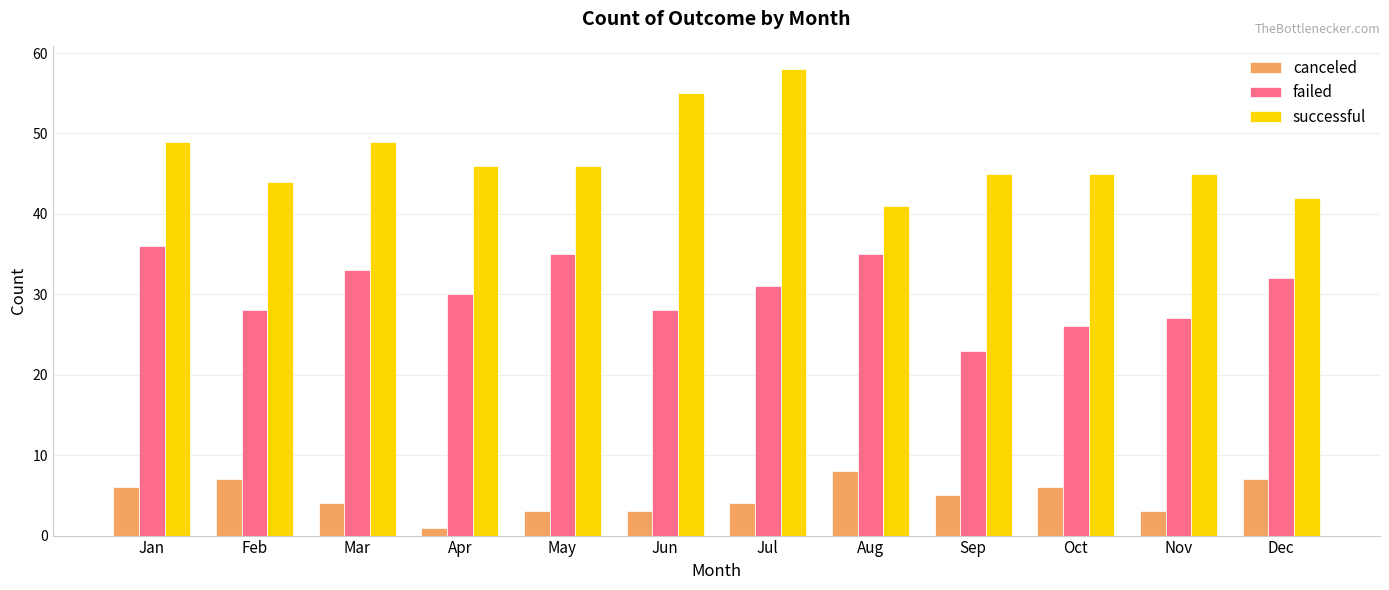

Reading left to right, list all the values displayed in this chart.

canceled: 6	7	4	1	3	3	4	8	5	6	3	7
failed: 36	28	33	30	35	28	31	35	23	26	27	32
successful: 49	44	49	46	46	55	58	41	45	45	45	42